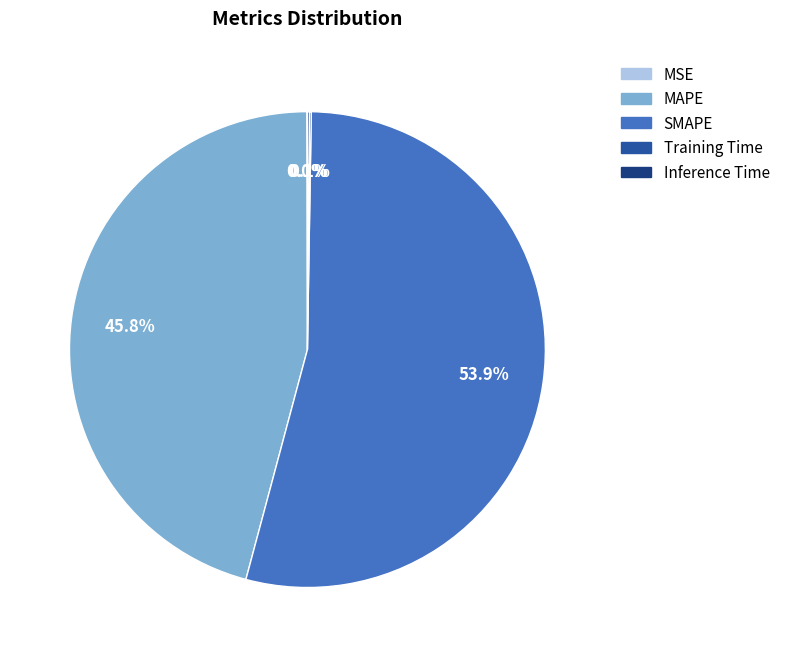

Which has a higher value, MAPE or SMAPE?

SMAPE